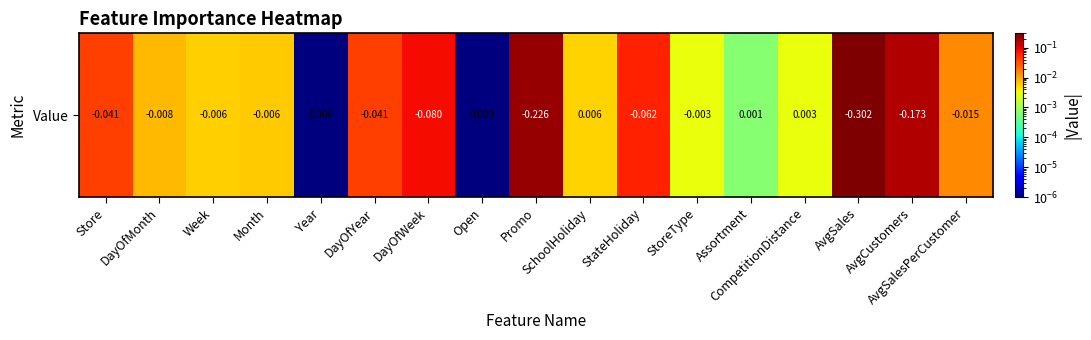

How many distinct data groups are displayed?

1